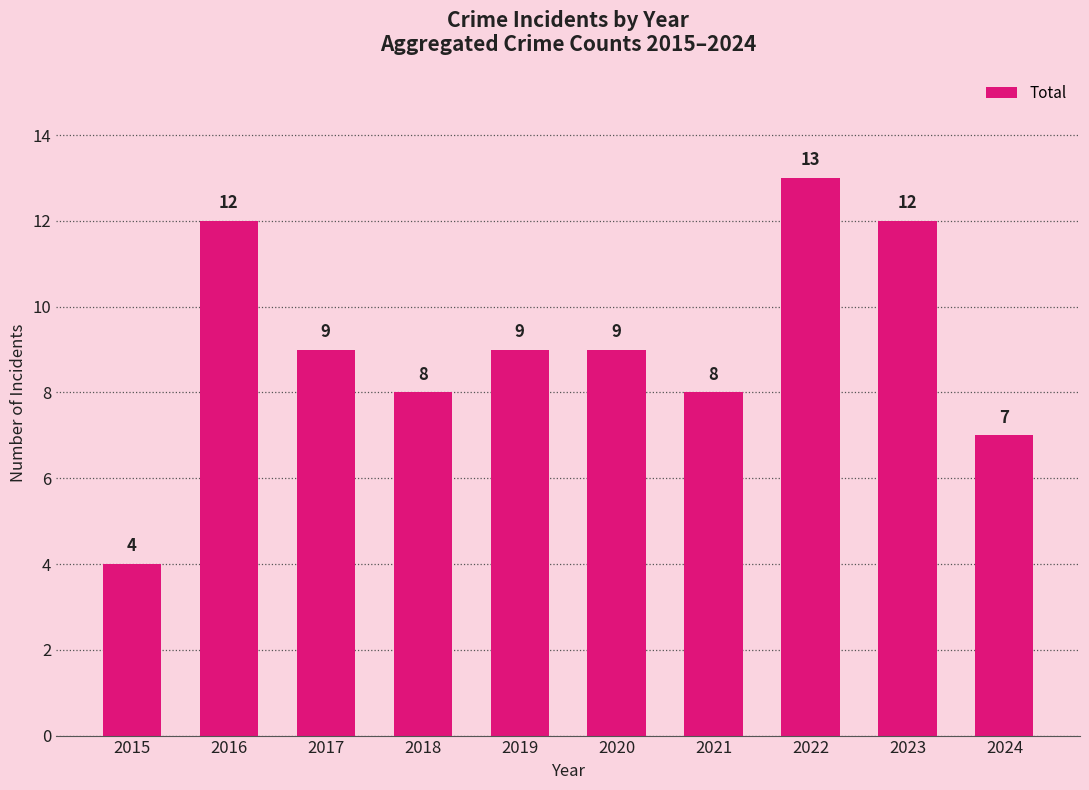

Where does the data first go above 9?

2016